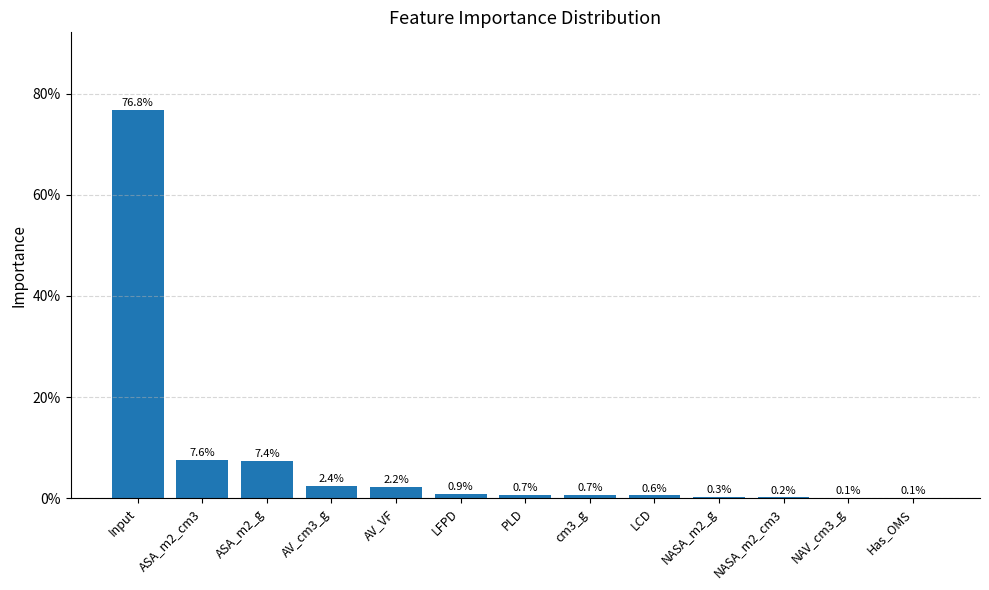

The value at ASA_m2_g is 0.1. True or false?

True